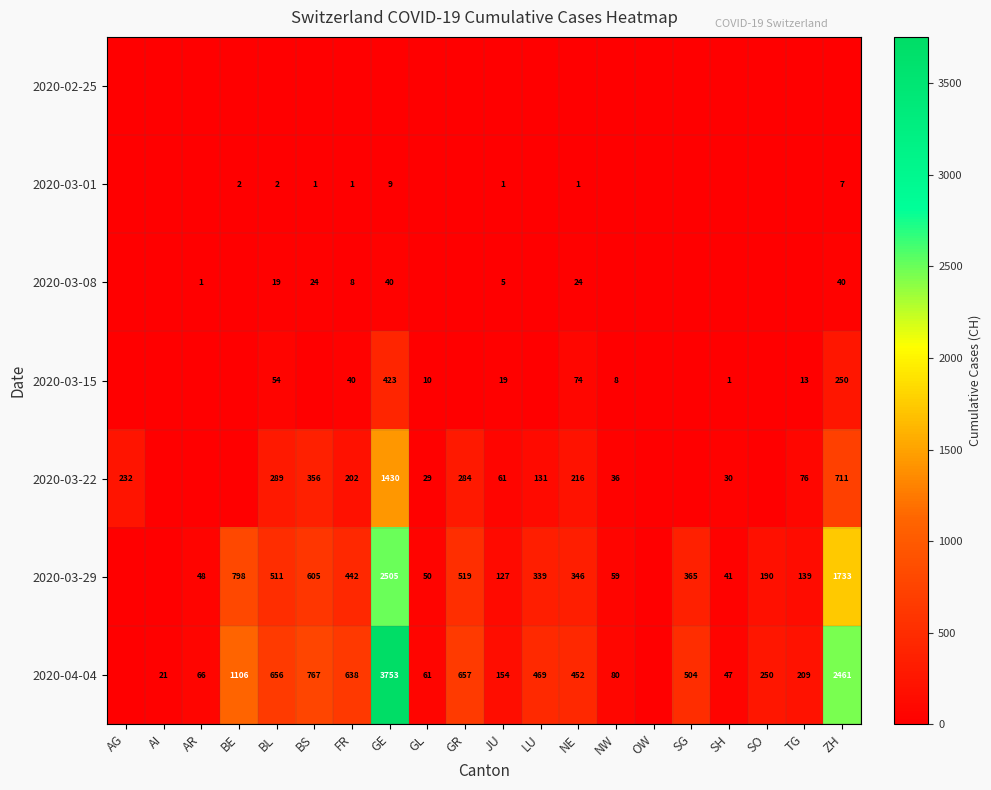

What is the difference between the 2020-03-29 values at GL and ZH?

1683